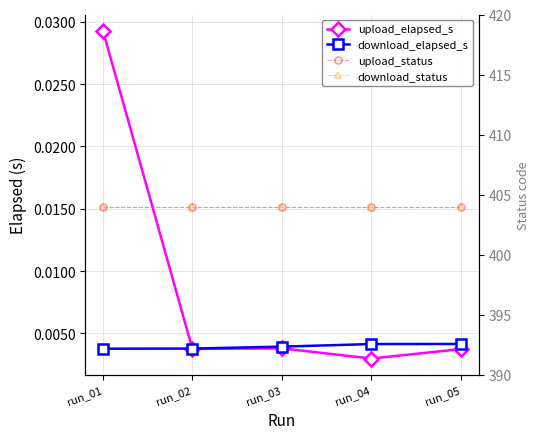

Which category has the highest value in the download_elapsed_s series?

run_05